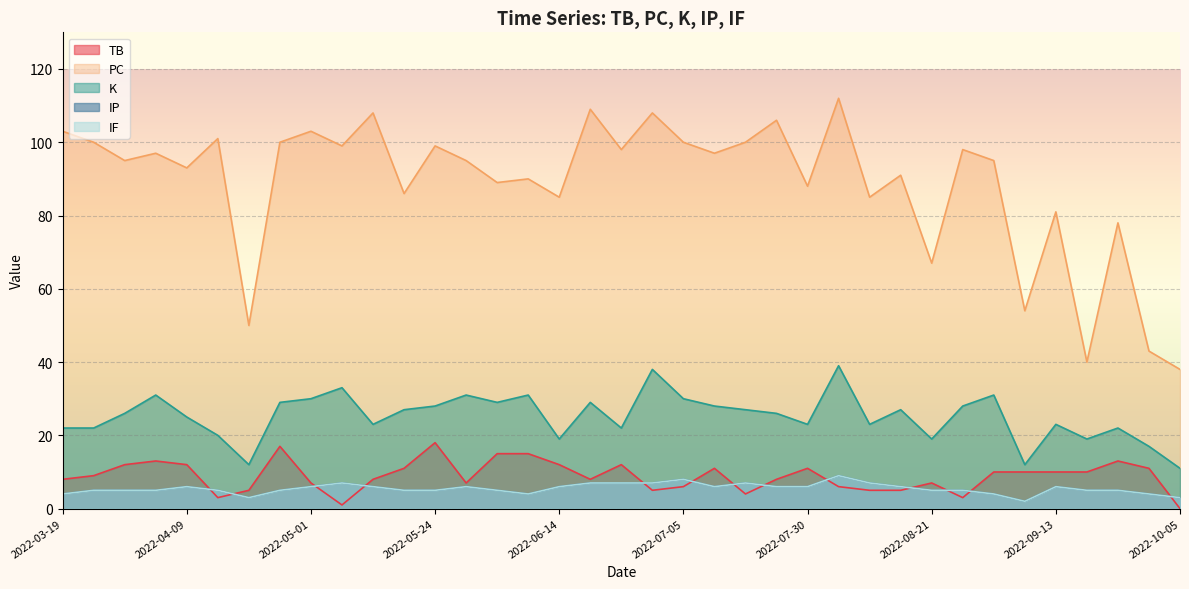

At which category is the sum across all series the highest?

2022-08-04